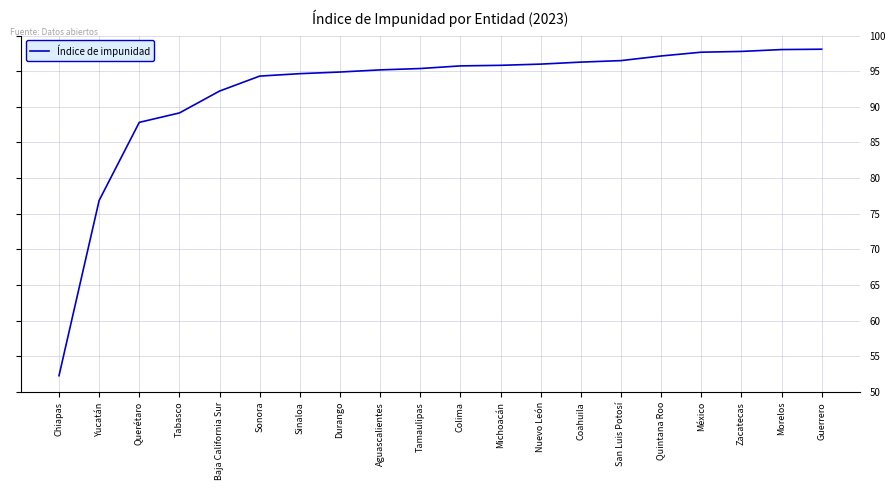

What is the change in value from San Luis Potosí to Guerrero?

+1.6